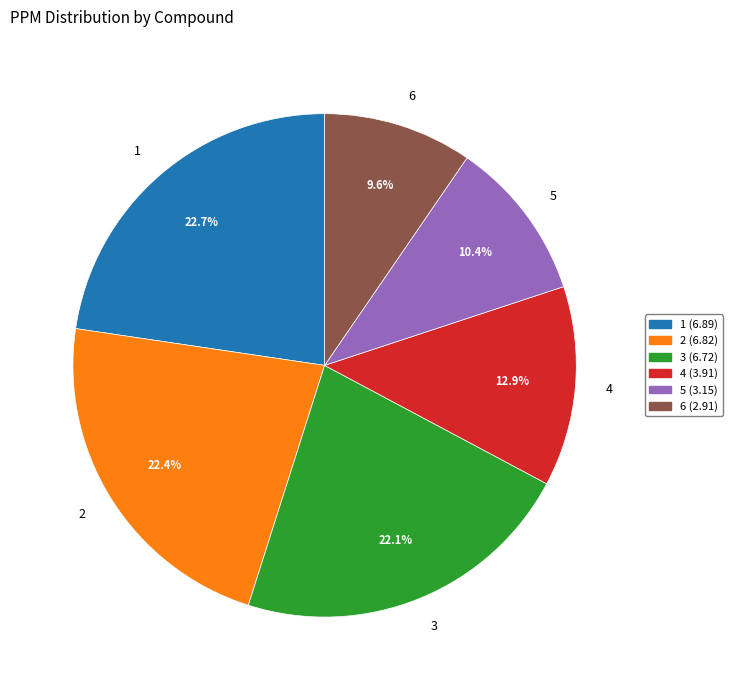

Is there any slice that represents more than half of the pie?

No